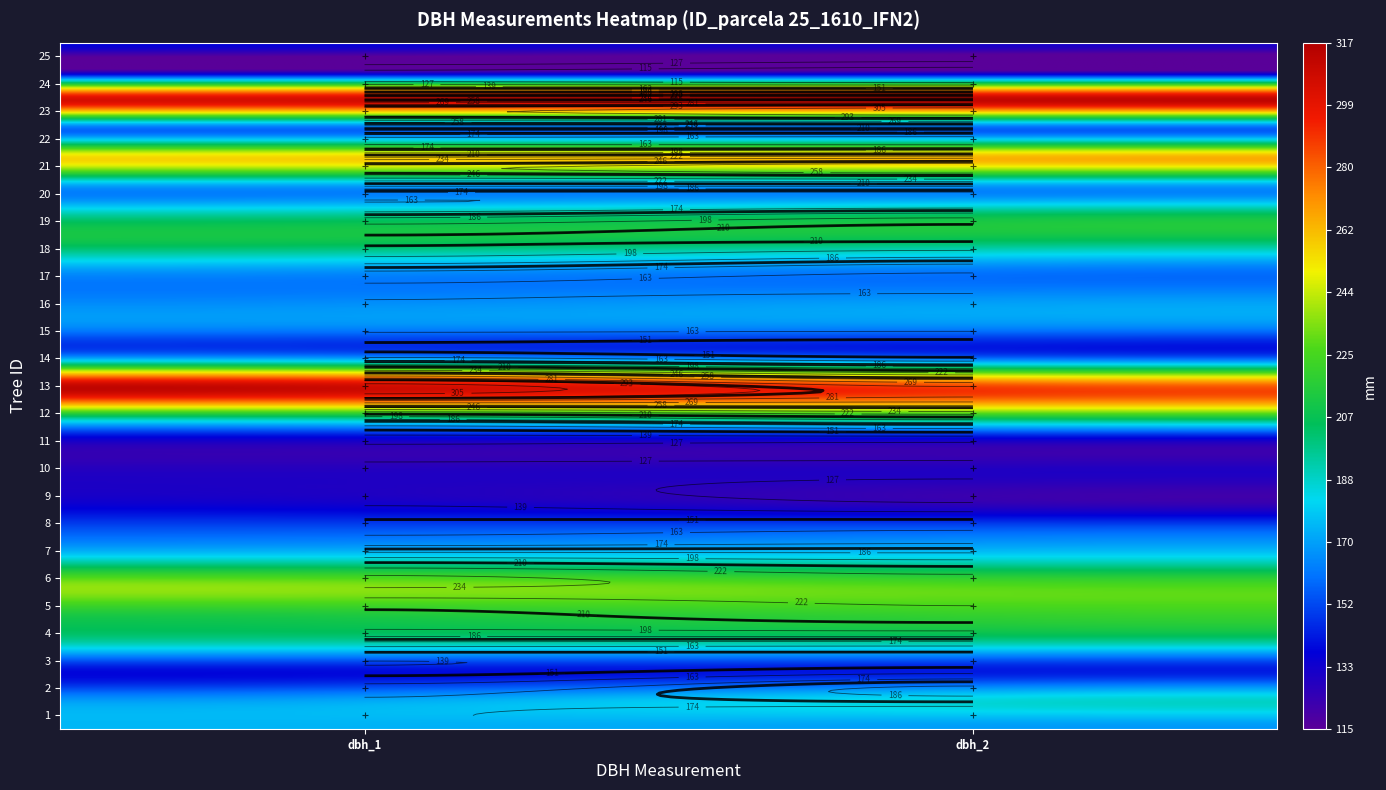

Reading left to right, what are all the values shown in this chart?

25_1610_1_IFN2: 175	168
25_1610_2_IFN2: 168	188
25_1610_3_IFN2: 139	143
25_1610_4_IFN2: 193	194
25_1610_5_IFN2: 213	222
25_1610_6_IFN2: 236	226
25_1610_7_IFN2: 183	183
25_1610_8_IFN2: 153	155
25_1610_9_IFN2: 133	122
25_1610_10_IFN2: 129	130
25_1610_11_IFN2: 130	129
25_1610_12_IFN2: 214	226
25_1610_13_IFN2: 310	280
25_1610_14_IFN2: 166	153
25_1610_15_IFN2: 164	163
25_1610_16_IFN2: 164	169
25_1610_17_IFN2: 168	160
25_1610_18_IFN2: 208	201
25_1610_19_IFN2: 193	205
25_1610_20_IFN2: 171	170
25_1610_21_IFN2: 255	264
25_1610_22_IFN2: 159	157
25_1610_23_IFN2: 304	312
25_1610_24_IFN2: 123	120
25_1610_25_IFN2: 138	132